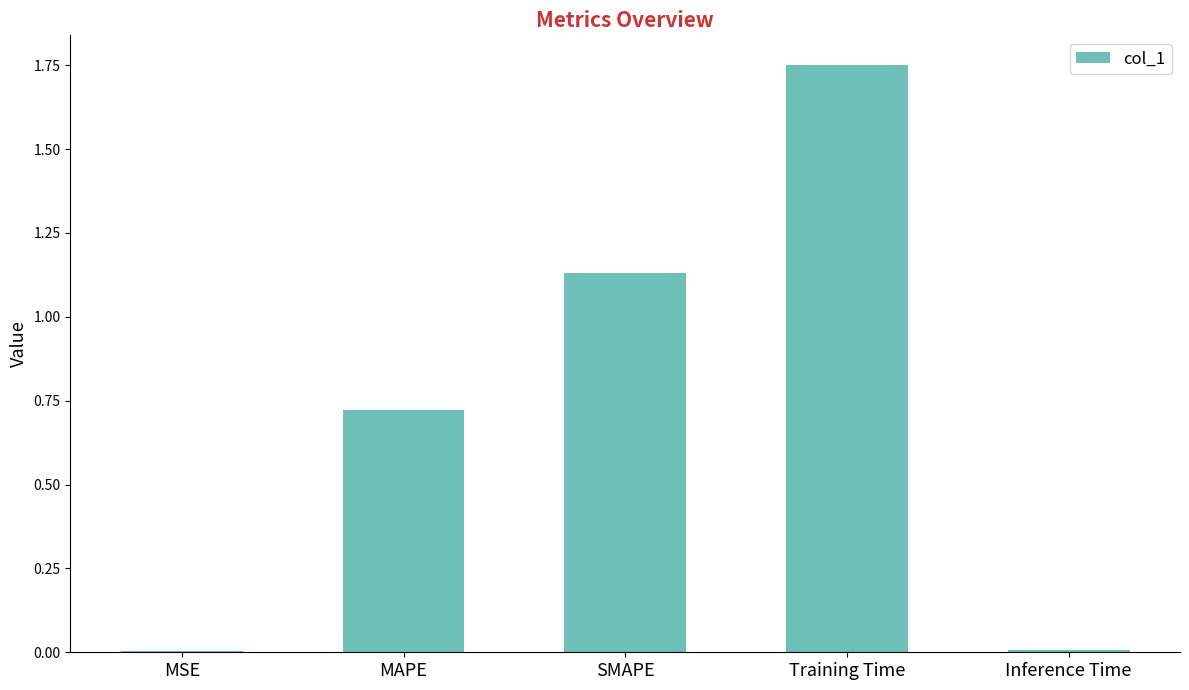

What is the sum of all values?

3.6